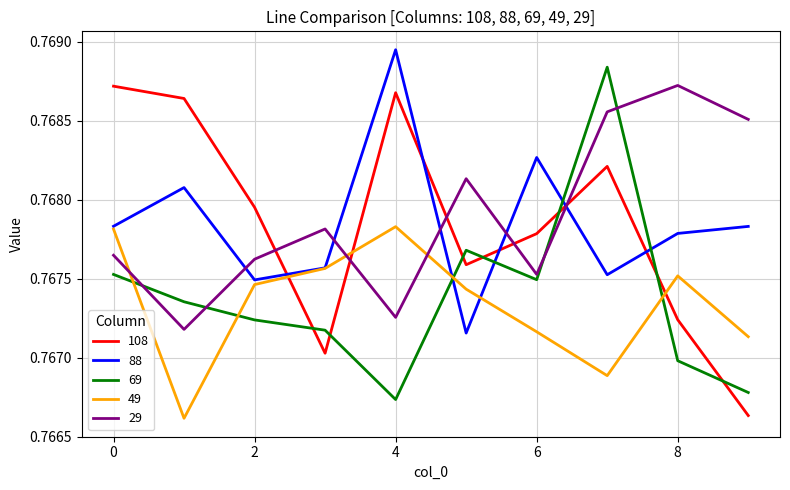

How many intersections are there between 29 and 69?

4